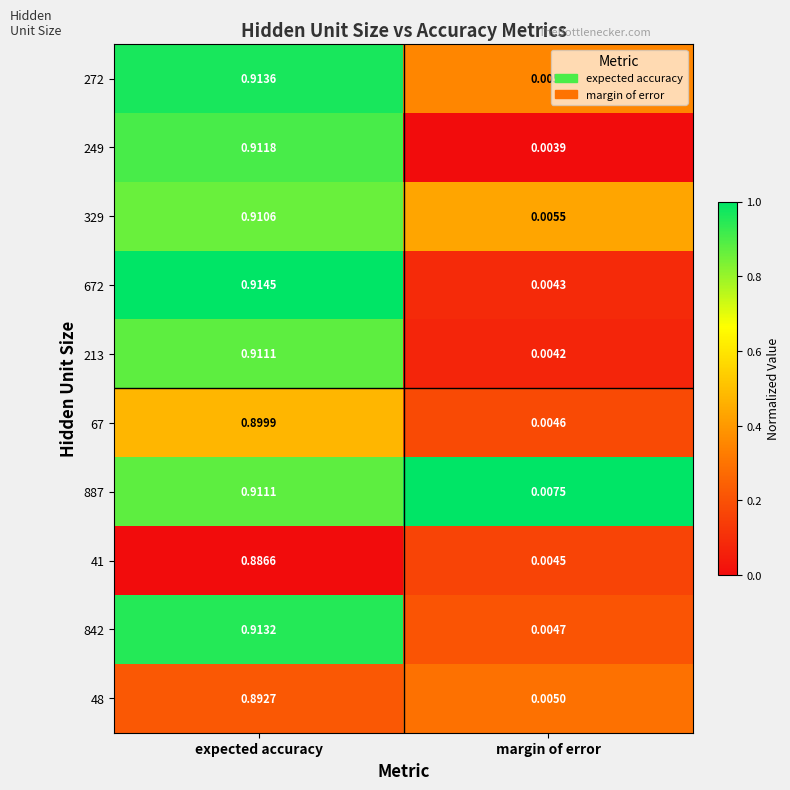

List the labels in order of 842 value, largest first.

expected accuracy, margin of error